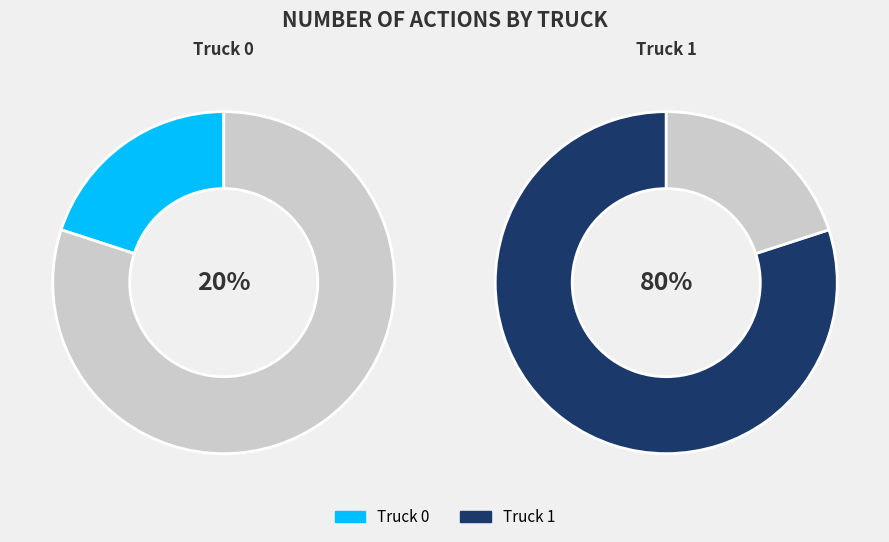

To the nearest percent, what is the difference between the Truck 0 and Truck 1 slice percentages?

60%